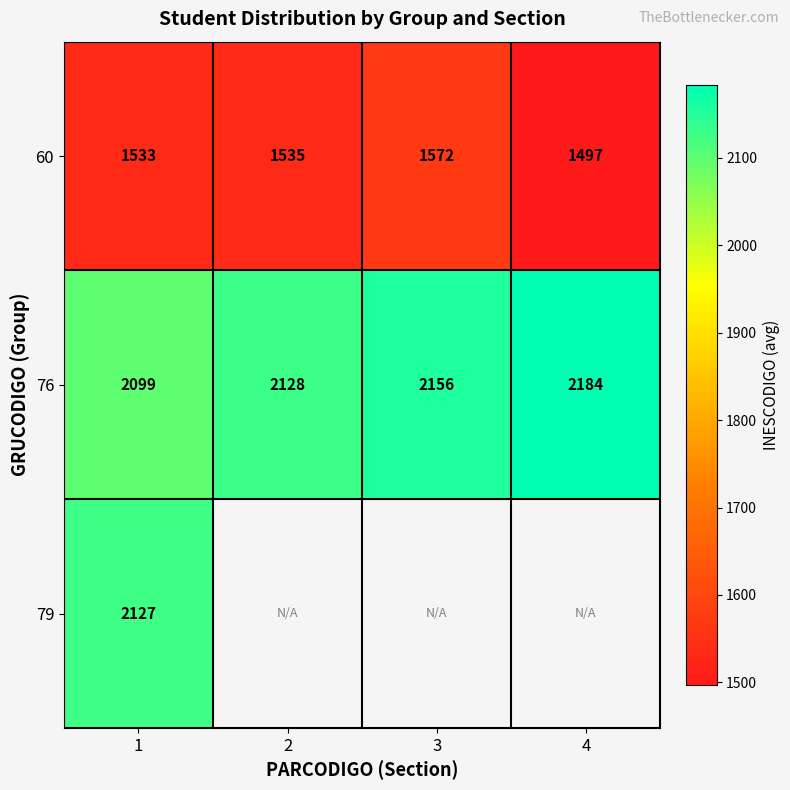

Rank the categories by 60 value from highest to lowest.

3, 2, 1, 4